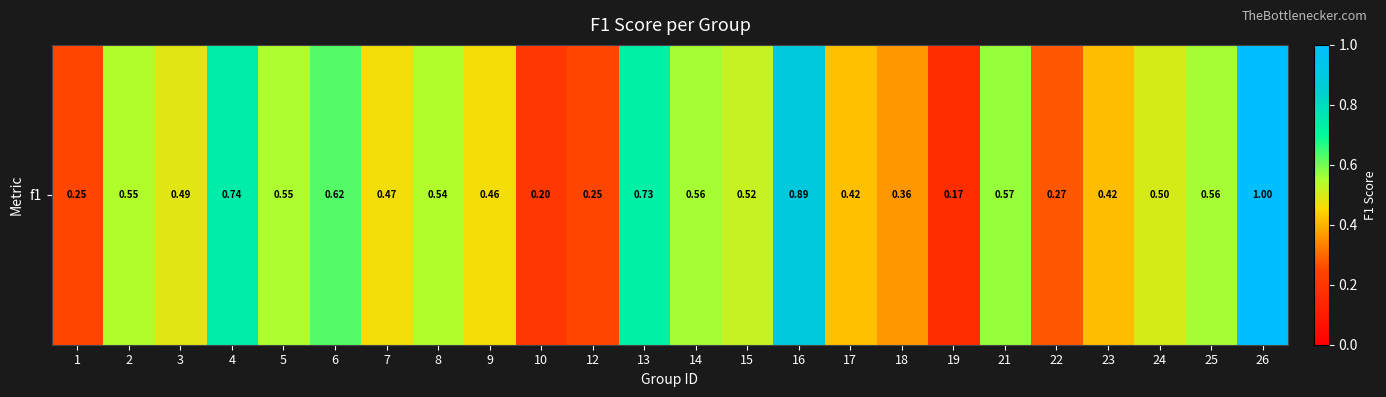

The chart shows a value of 0.4 at 17. True or false?

True